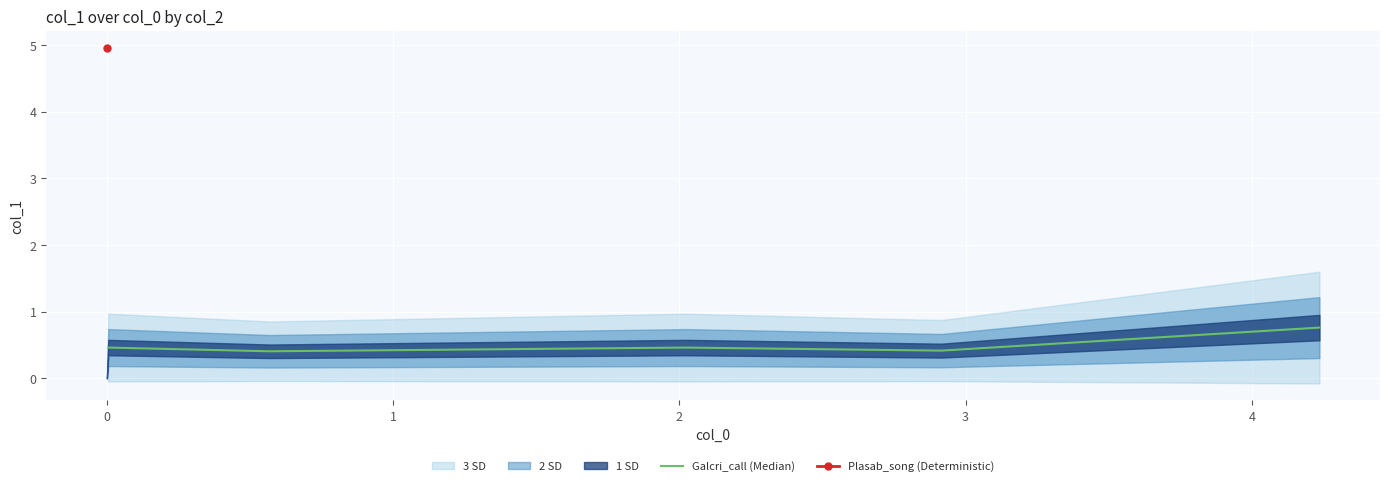

What is the minimum value for Galcri_call (Median)?

0.4